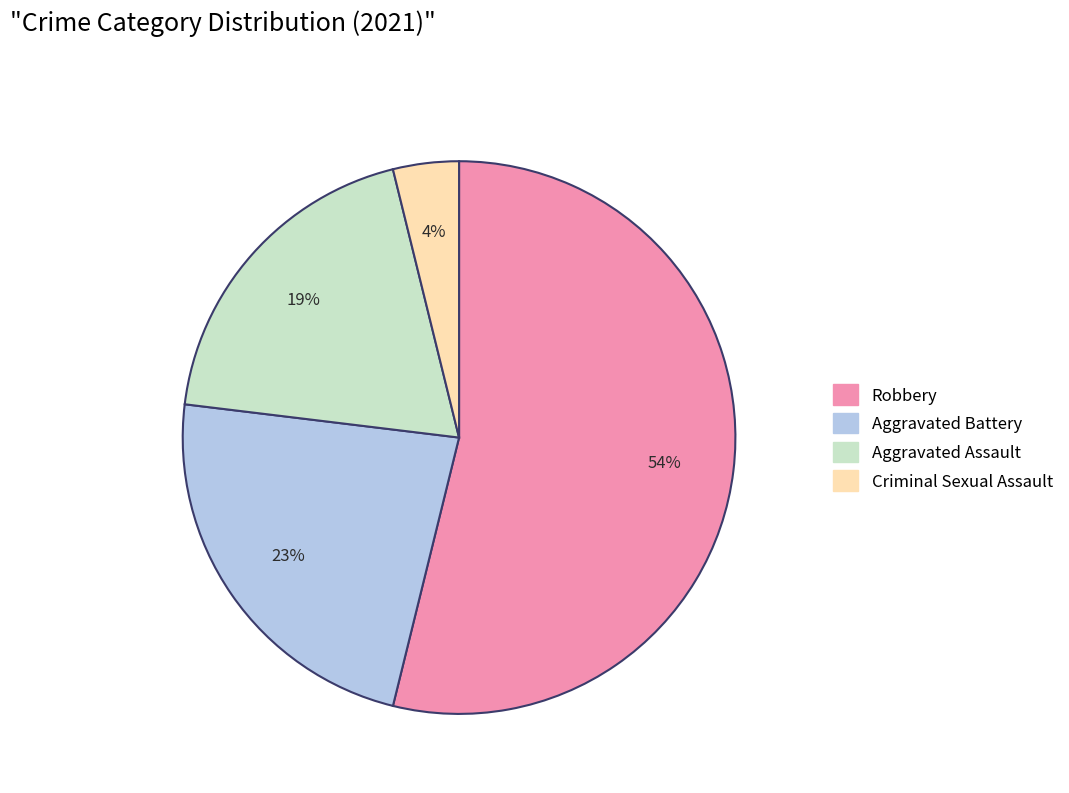

Do Aggravated Assault and Criminal Sexual Assault together represent more than half of the pie?

No